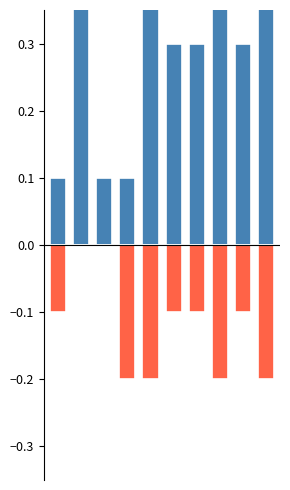

Reading left to right, transcribe all the data shown in this chart.

Robbery: 0=0.1	1=0.5	2=0.1	3=0.1	4=0.4	5=0.3	6=0.3	7=0.5	8=0.3	9=0.8
Aggravated Assault + Battery: 0=-0.1	1=0.0	2=0.0	3=-0.2	4=-0.2	5=-0.1	6=-0.1	7=-0.2	8=-0.1	9=-0.2